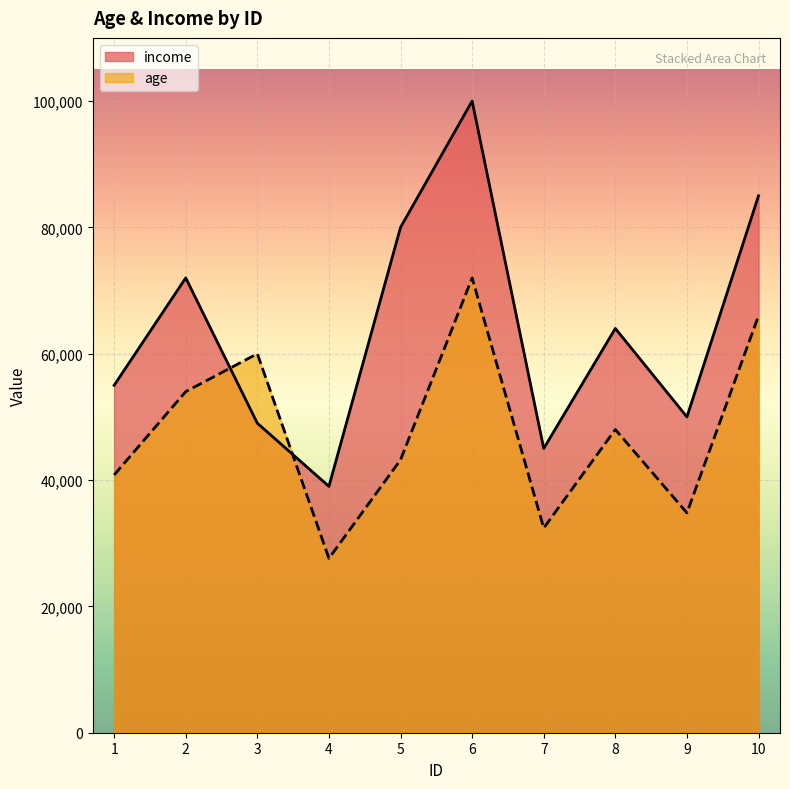

What is the sum of all age values?

478800